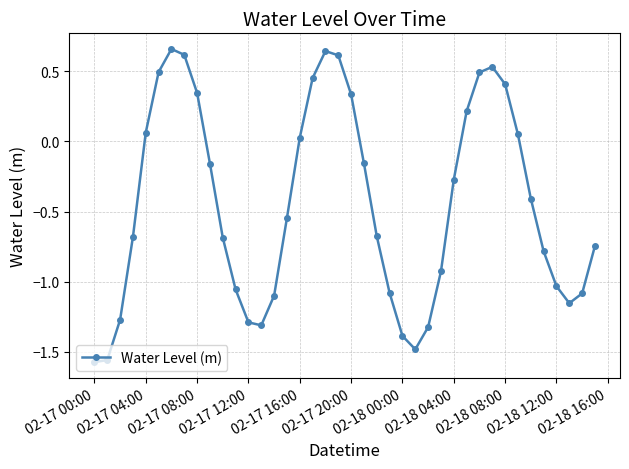

What is the sum of all values?

-17.8